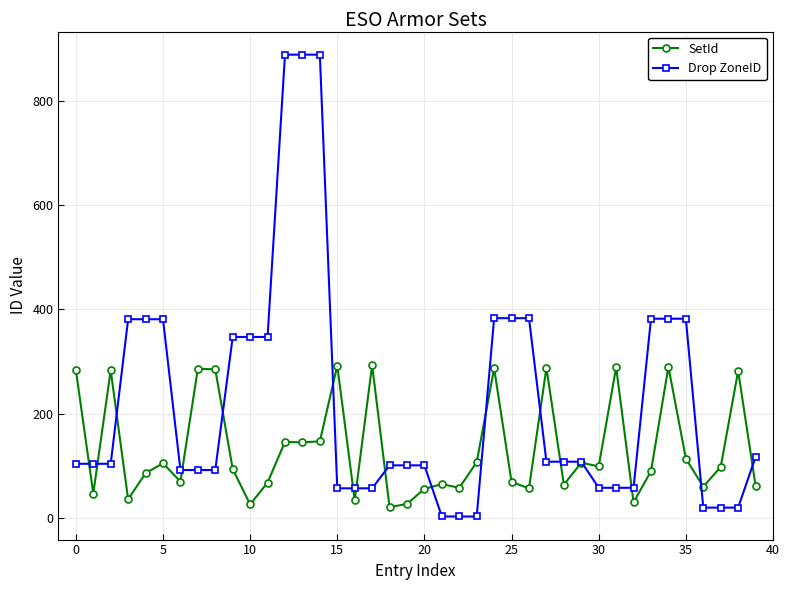

What is the maximum value for Drop ZoneID?

888